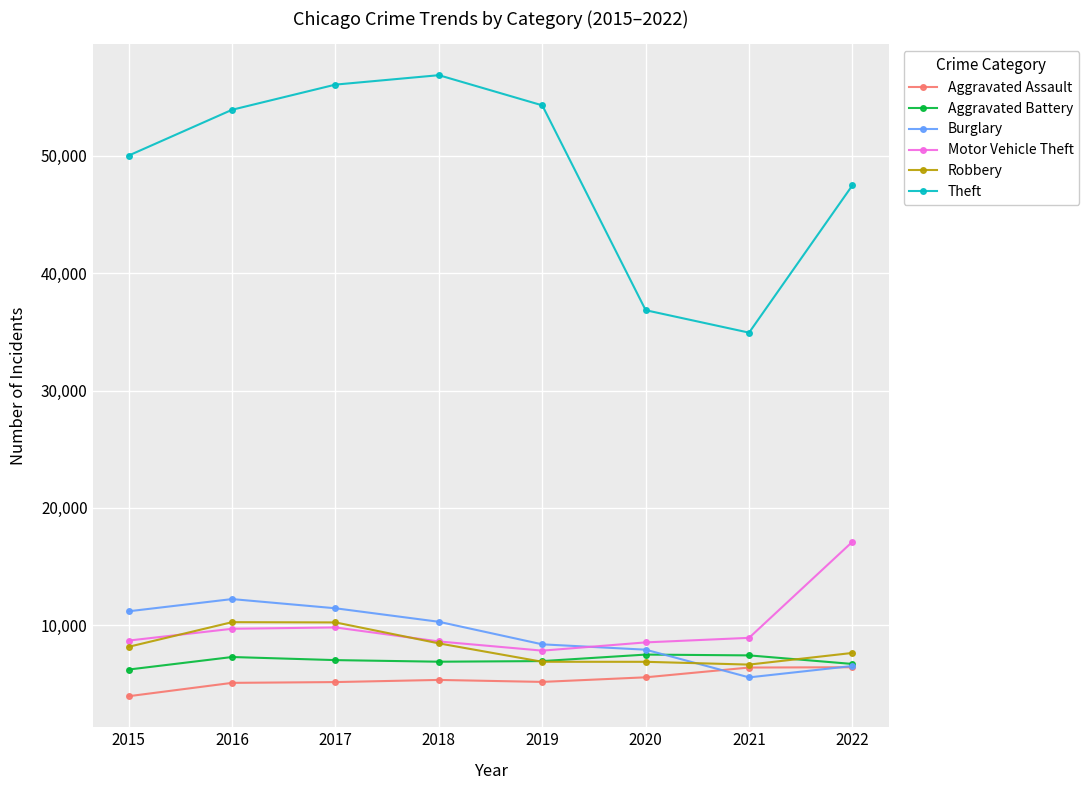

True or false: Theft has more than 0 points higher than both neighbors.

True